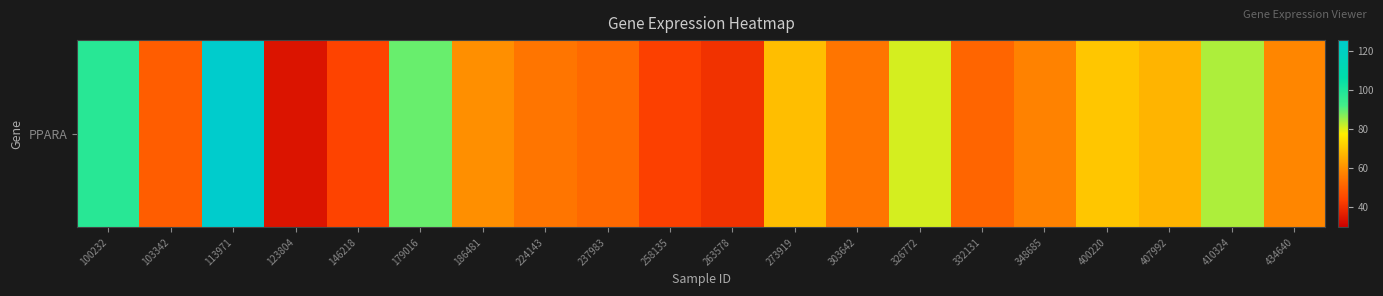

What is the maximum value shown in the chart?

125.4